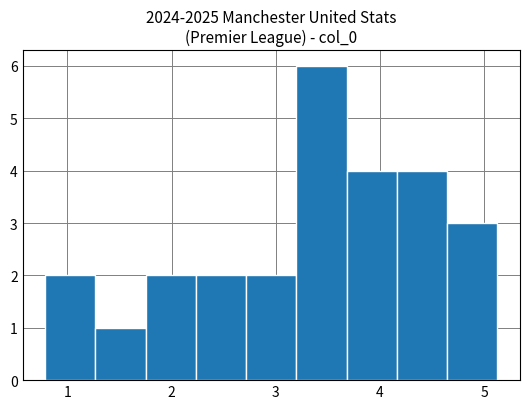

Over which range of the x-axis is the bar tallest?

3.2 to 3.7